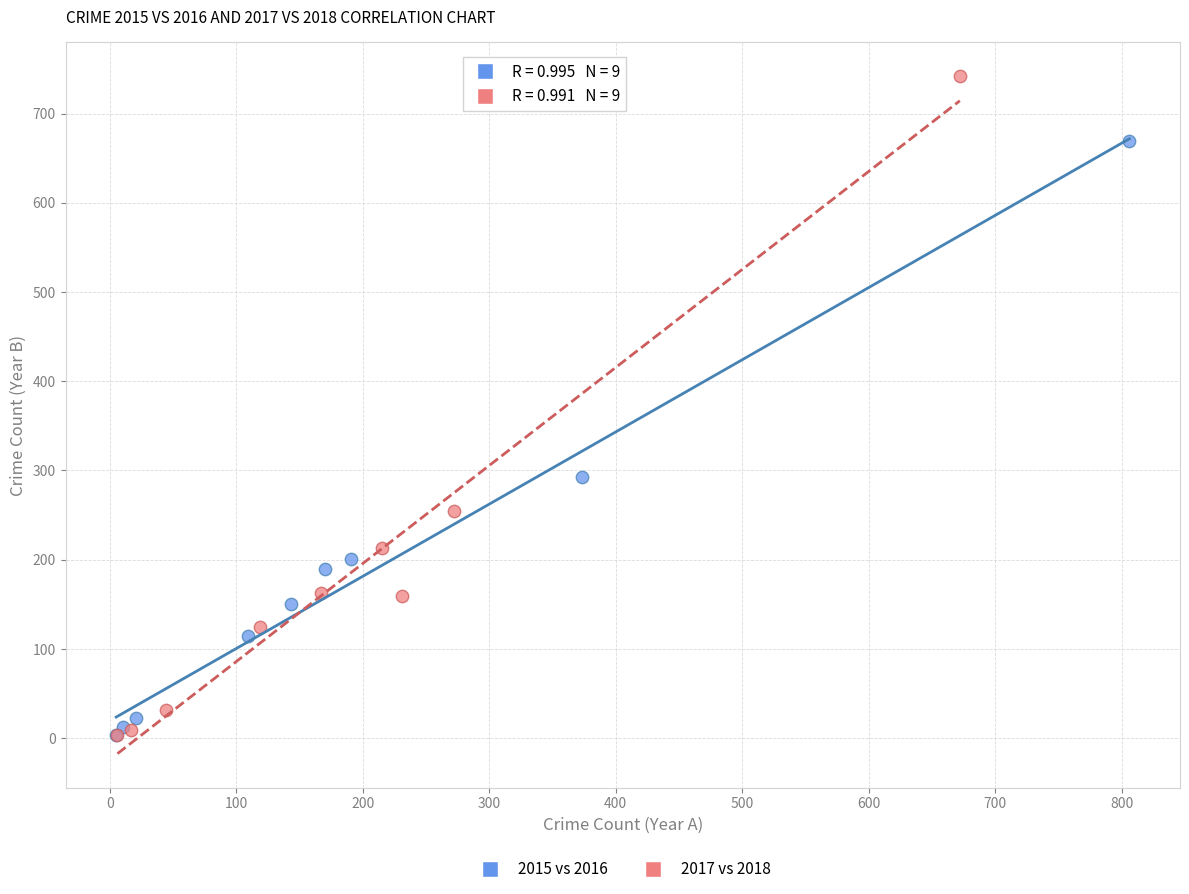

Which series has the largest Y range (max minus min)?

2017 vs 2018